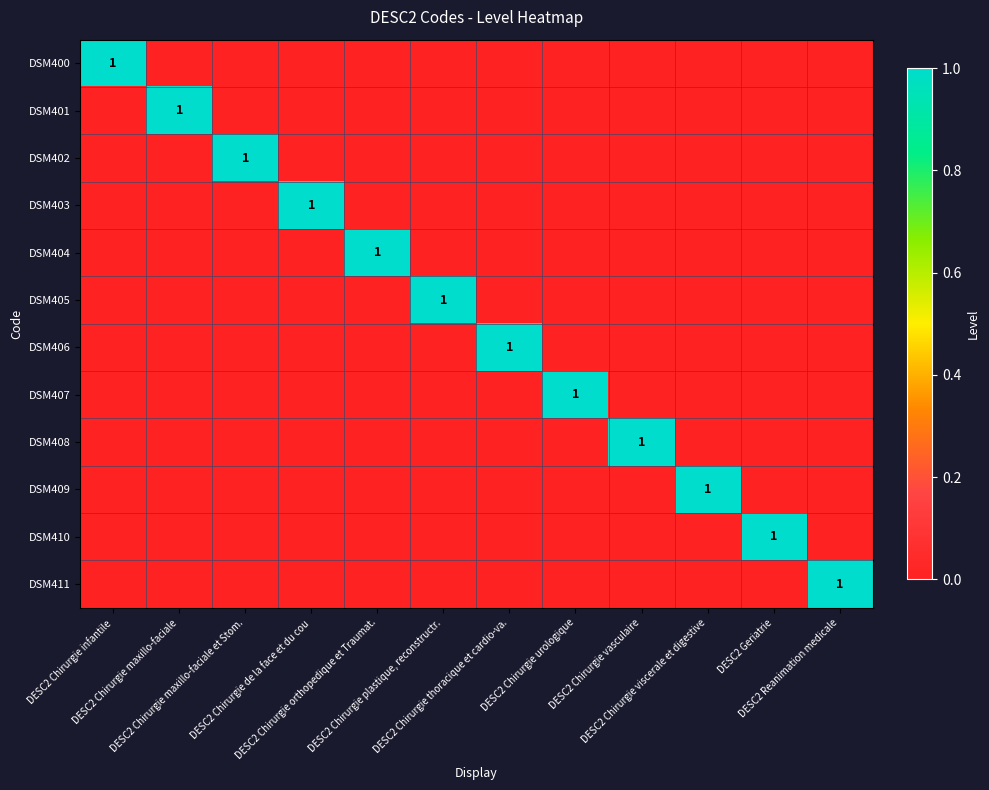

What is the difference between the highest and lowest values at DESC2 Chirurgie plastique, reconstructr.?

1